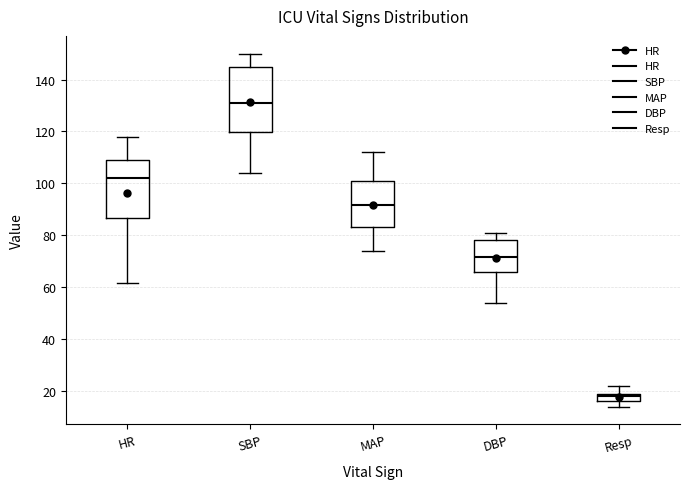

Which box has the lowest median line?

Resp